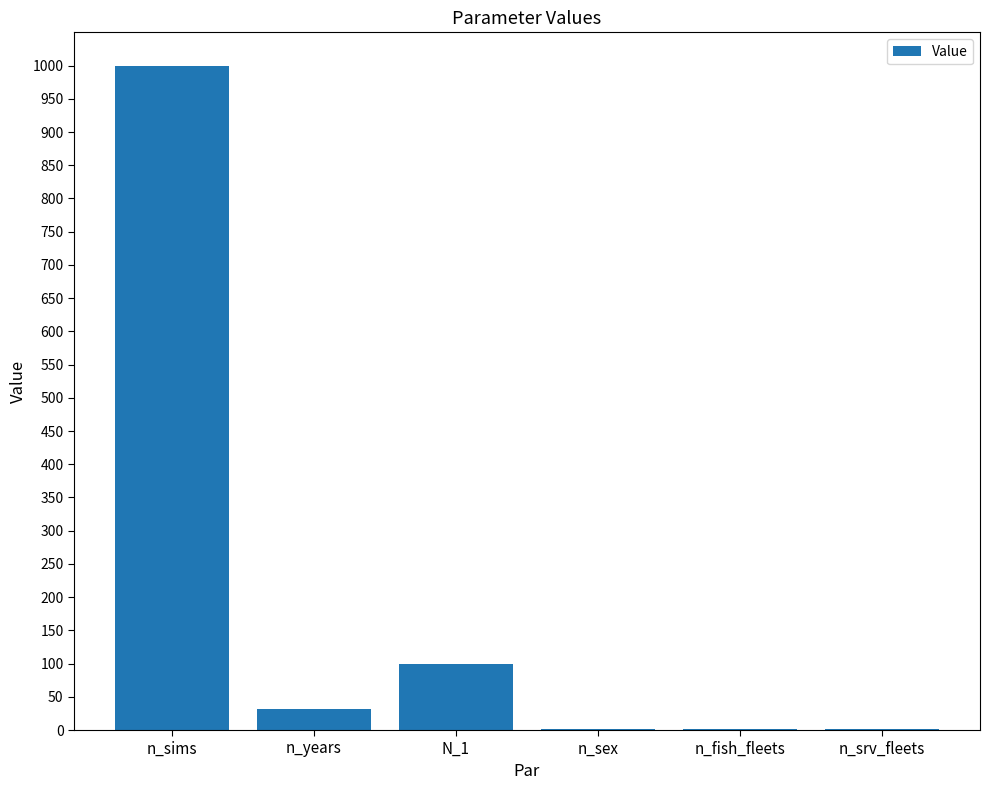

What is the greatest value displayed?

1000